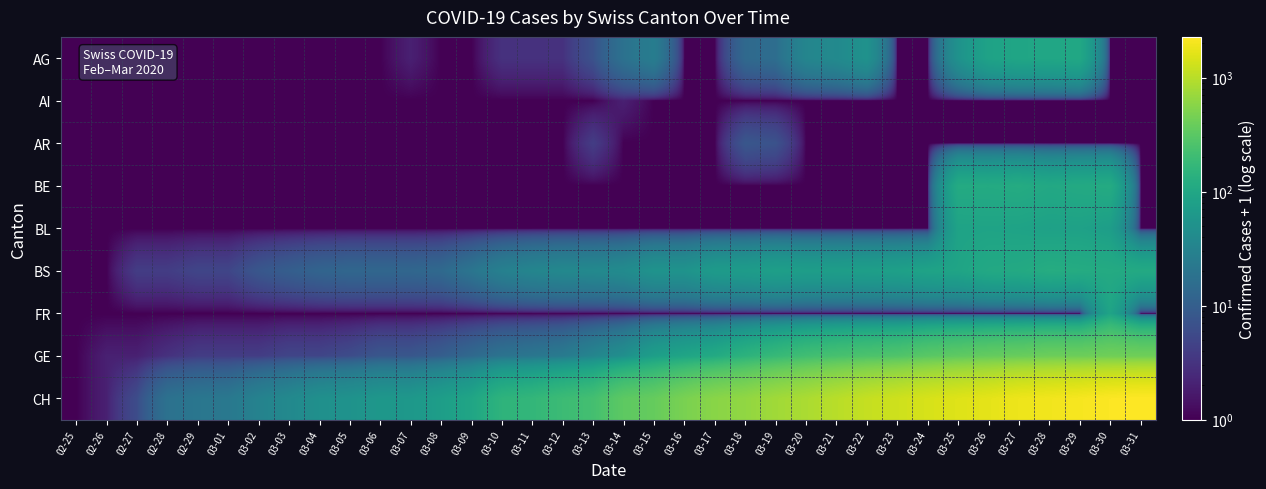

Which series has the largest total across all categories?

CH